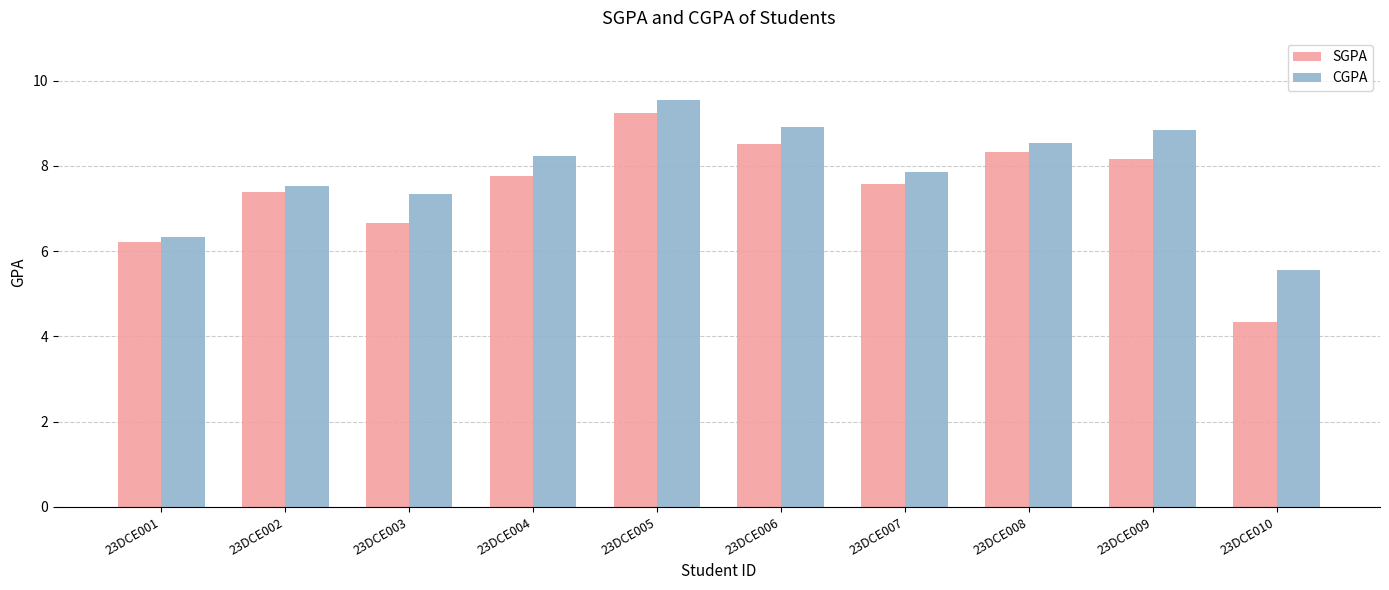

Rank the series at 23DCE004 from highest to lowest value.

CGPA, SGPA